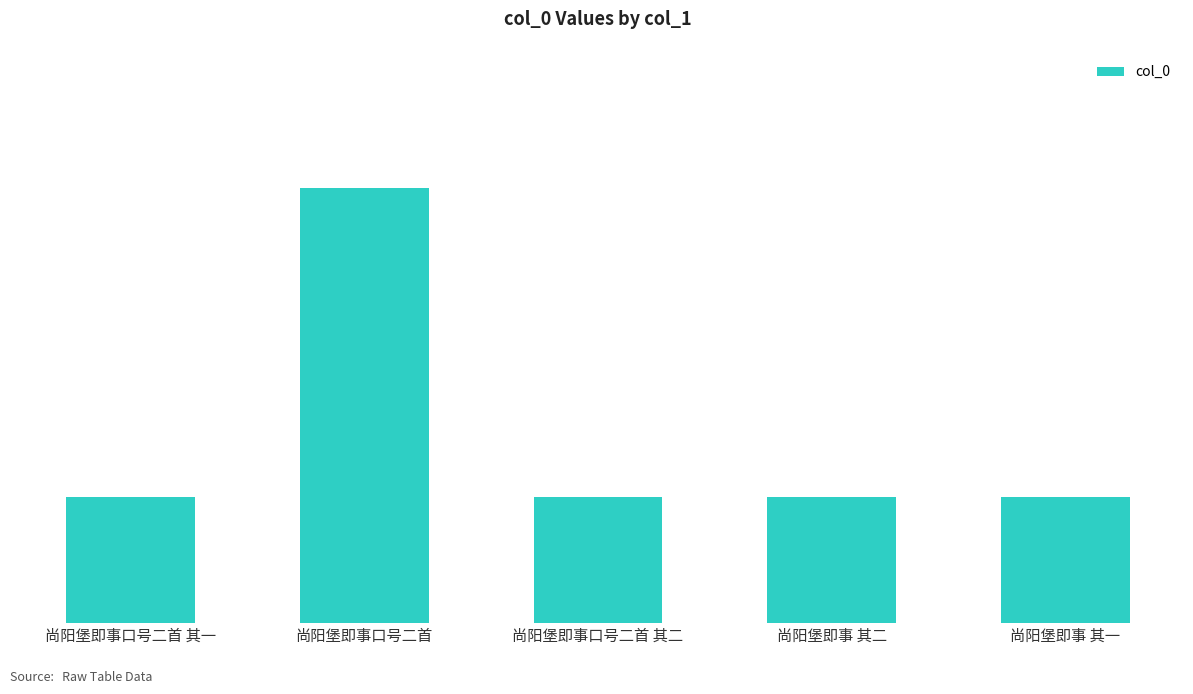

List the labels in order of value, largest first.

尚阳堡即事口号二首, 尚阳堡即事口号二首 其二, 尚阳堡即事口号二首 其一, 尚阳堡即事 其二, 尚阳堡即事 其一